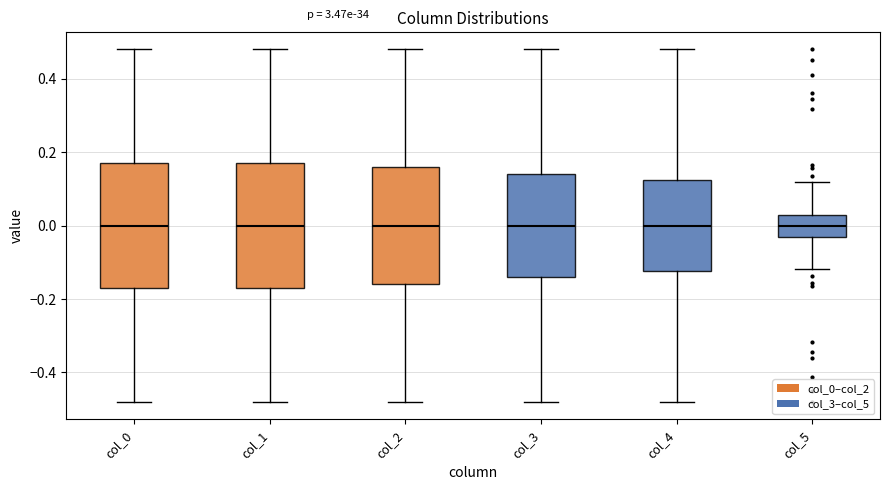

Reading left to right, read every box against the y-axis: the position of its median line, the range the box covers, and the ends of its whiskers. The values are not printed on the chart, so give them approximately, as read against the axis.

col_0: median 0.00, box -0.18 to 0.18, whiskers -0.48 to 0.48
col_1: median 0.00, box -0.18 to 0.18, whiskers -0.48 to 0.48
col_2: median 0.00, box -0.16 to 0.16, whiskers -0.48 to 0.48
col_3: median 0.00, box -0.14 to 0.14, whiskers -0.48 to 0.48
col_4: median 0.00, box -0.12 to 0.12, whiskers -0.48 to 0.48
col_5: median 0.00, box -0.02 to 0.02, whiskers -0.12 to 0.12